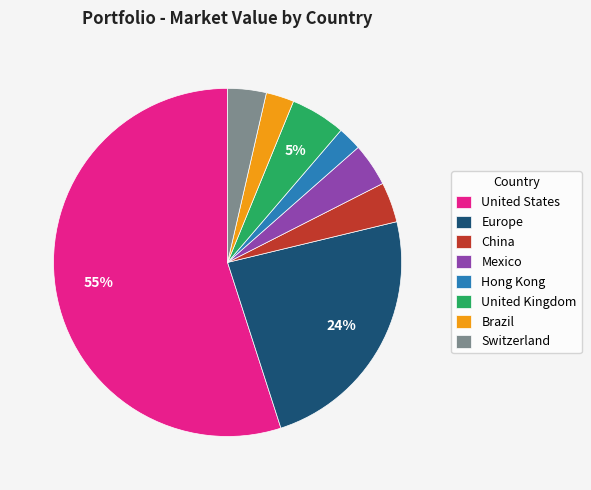

Do Brazil and Europe together represent more than half of the pie?

No